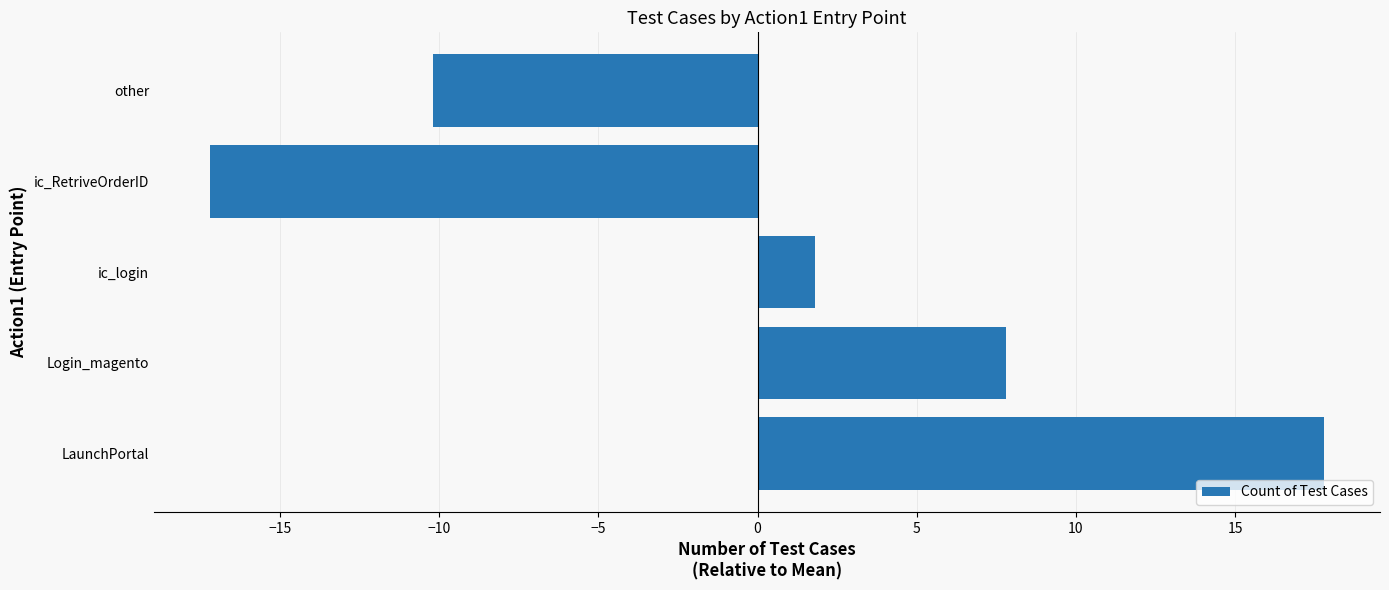

What is the difference between the second highest and second lowest values?

18.0